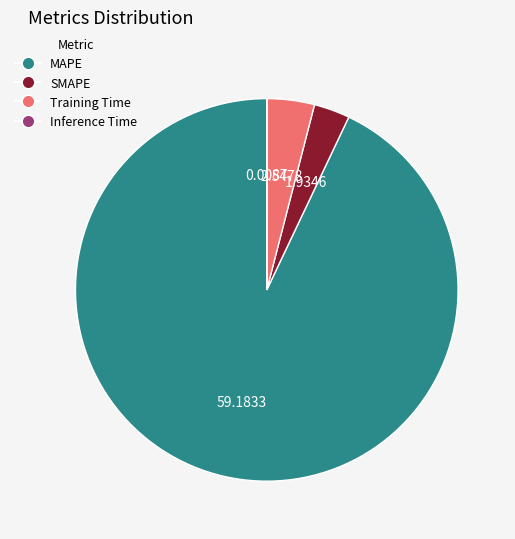

What is the largest slice in the pie chart?

MAPE